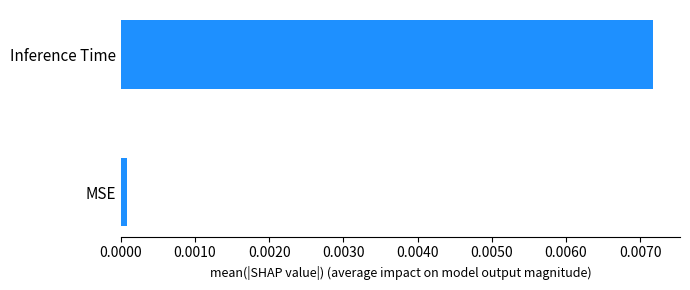

How many data points does each series have?

2